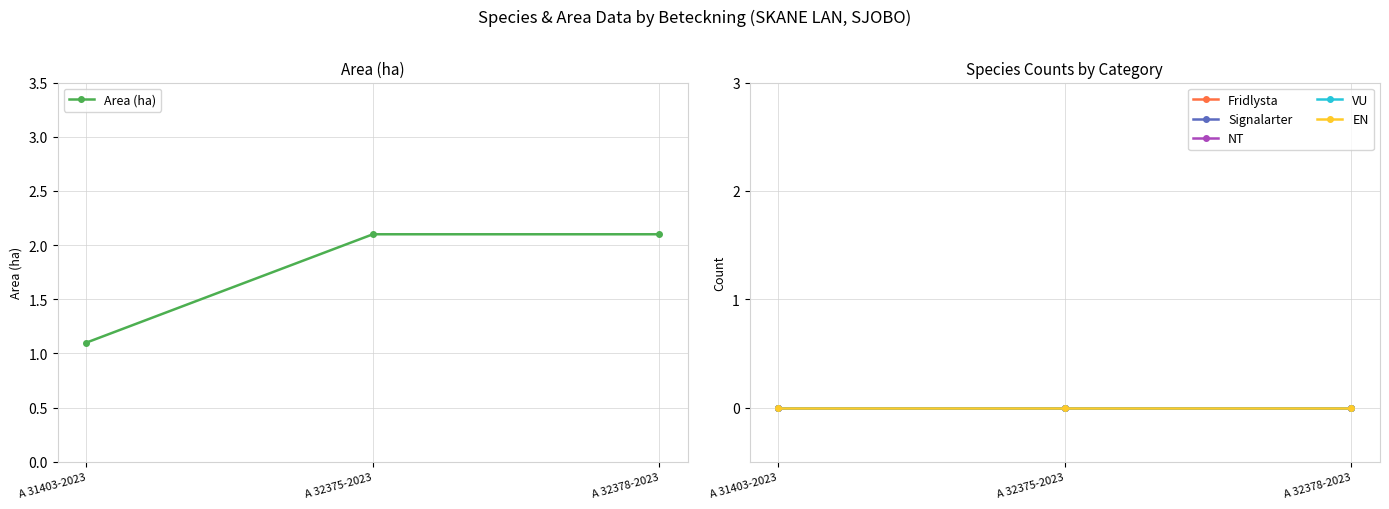

Reading left to right, list all the values displayed in this chart.

Area (ha): 1.1	2.1	2.1
Fridlysta: 0.0	0.0	0.0
Signalarter: 0.0	0.0	0.0
NT: 0.0	0.0	0.0
VU: 0.0	0.0	0.0
EN: 0.0	0.0	0.0